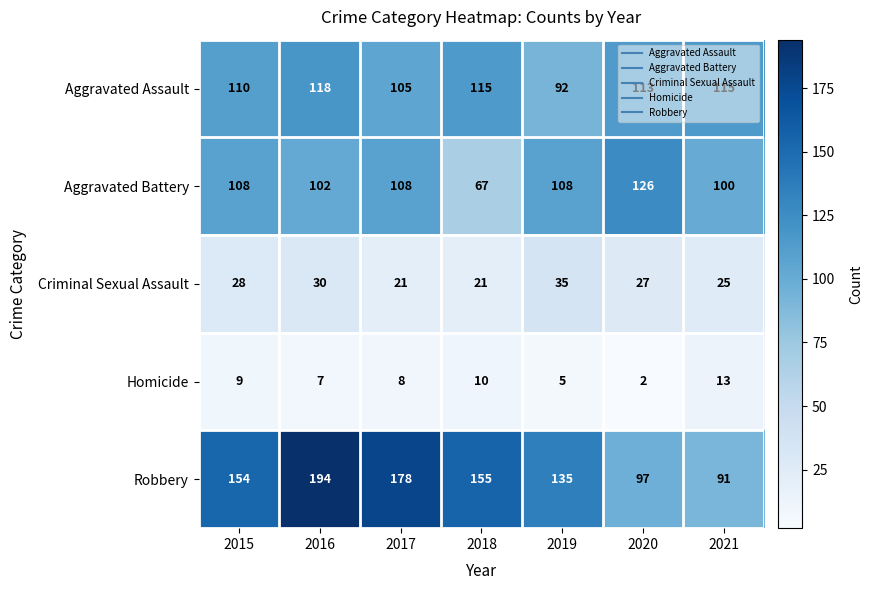

At which label does Aggravated Assault reach its peak?

2016